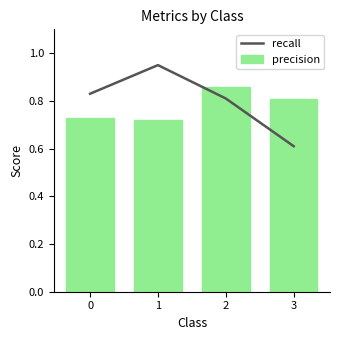

At which category is the sum across all series the highest?

1